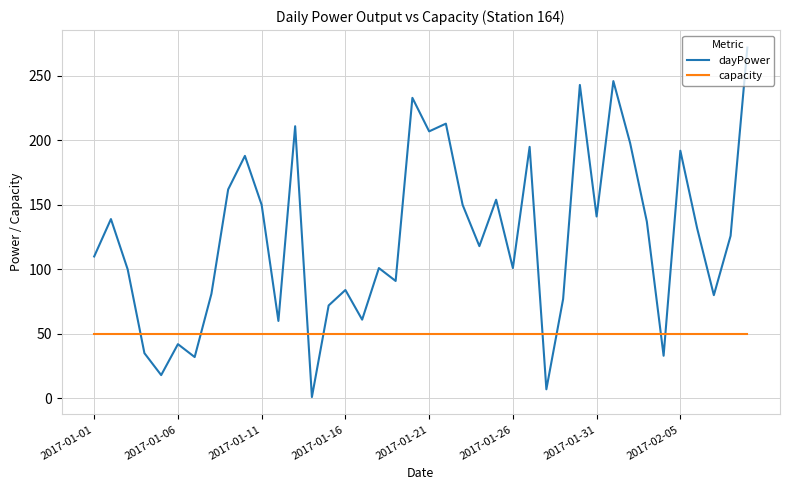

Which series has the largest total across all categories?

dayPower